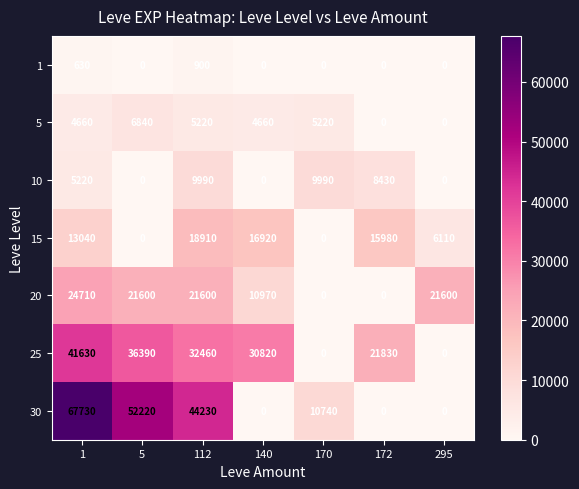

Rank the series by their maximum value, from lowest to highest.

1, 5, 10, 15, 20, 25, 30